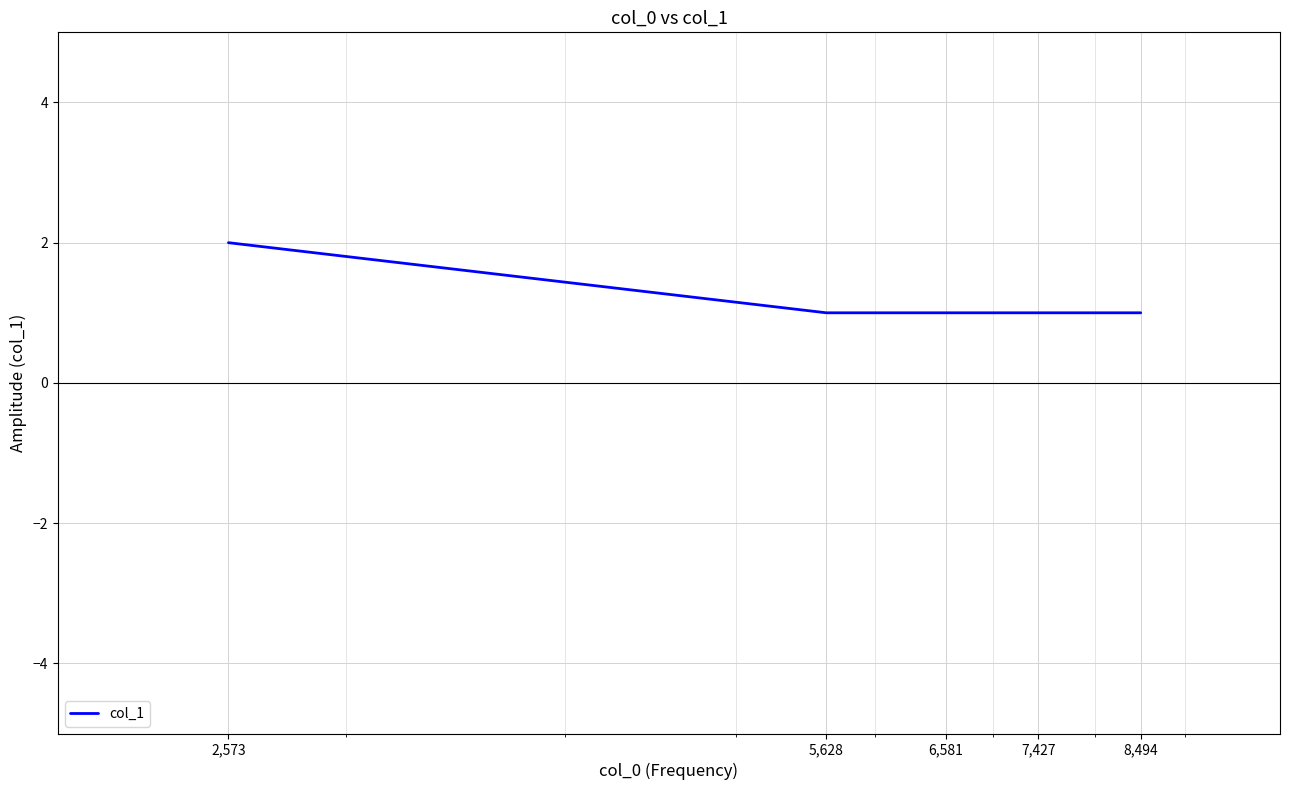

True or false: the data has more than 1 interior local peaks.

False